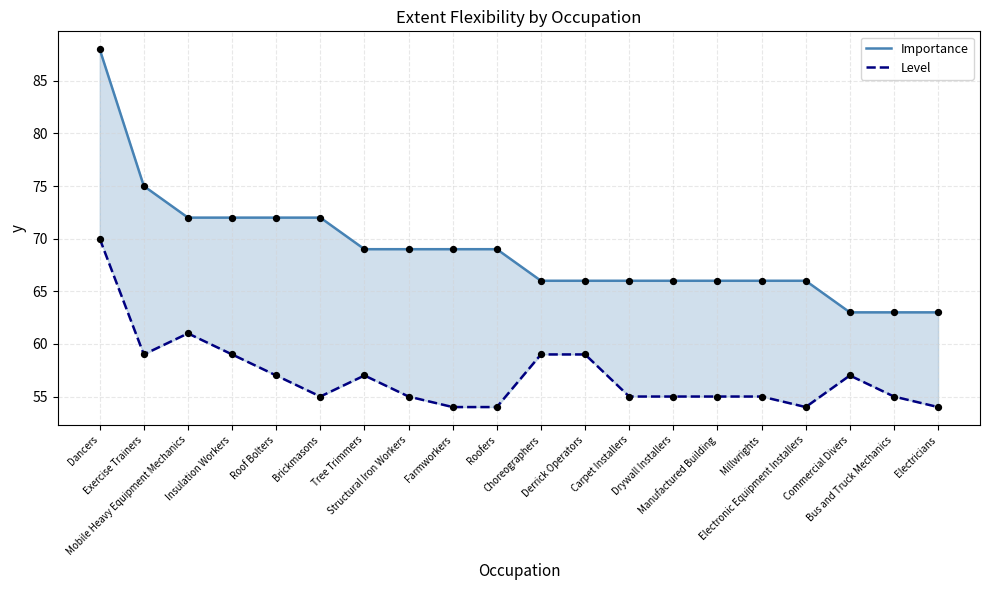

At how many categories does at least one series exceed 76?

1